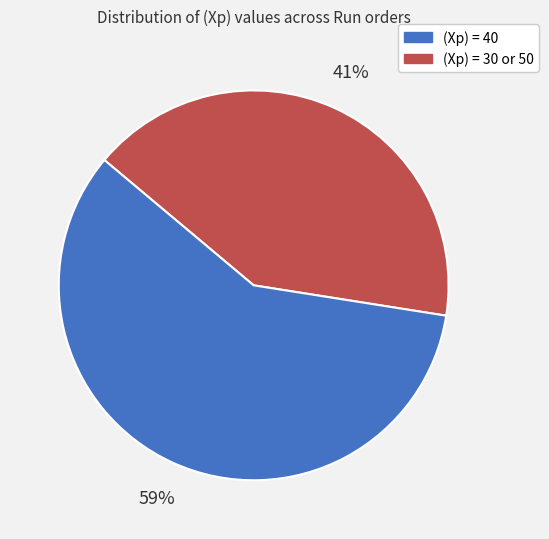

Count the number of slices in the pie.

2